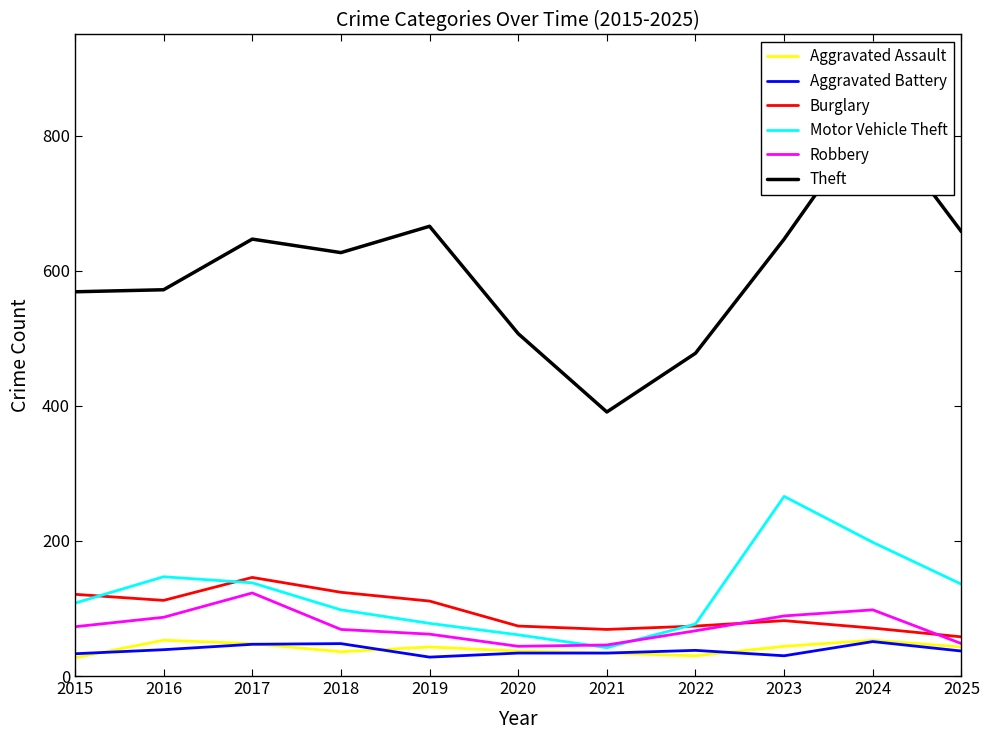

Which series has the largest total across all categories?

Theft